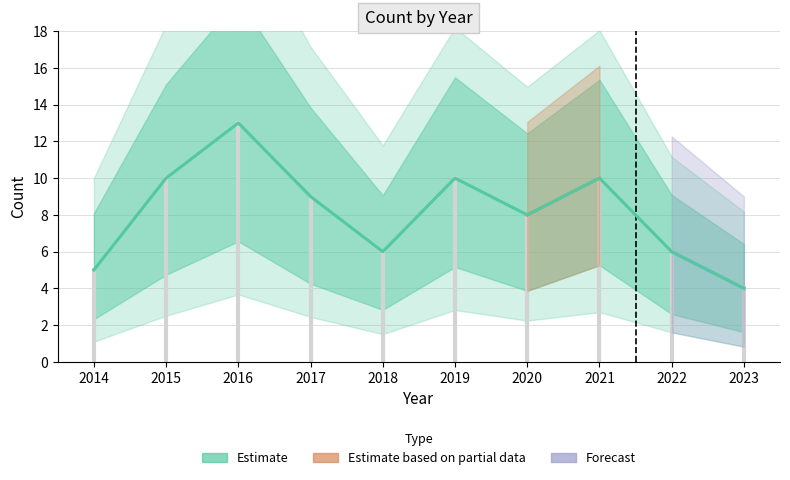

Does the chart have visible grid lines?

Yes